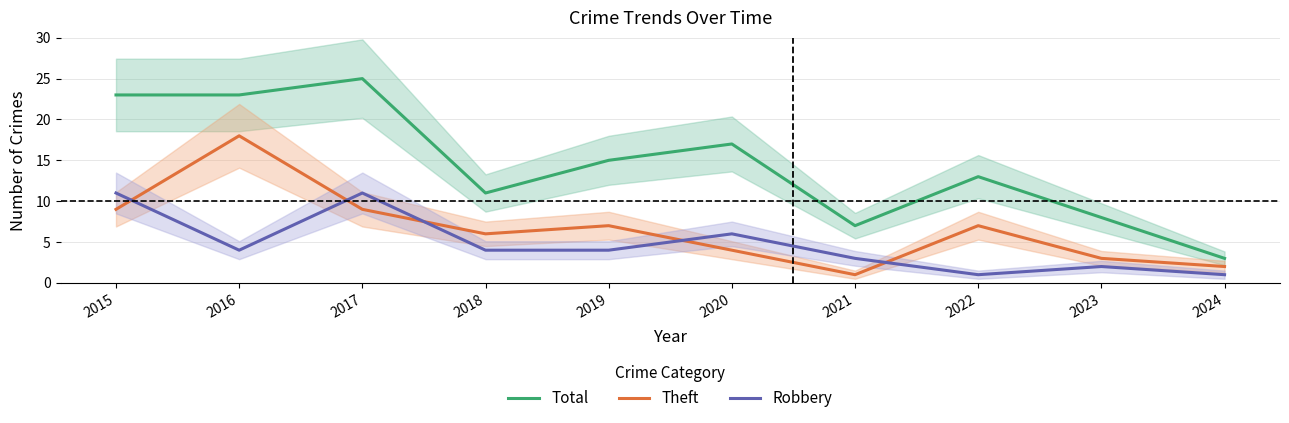

How many data points in Robbery are above 4?

3